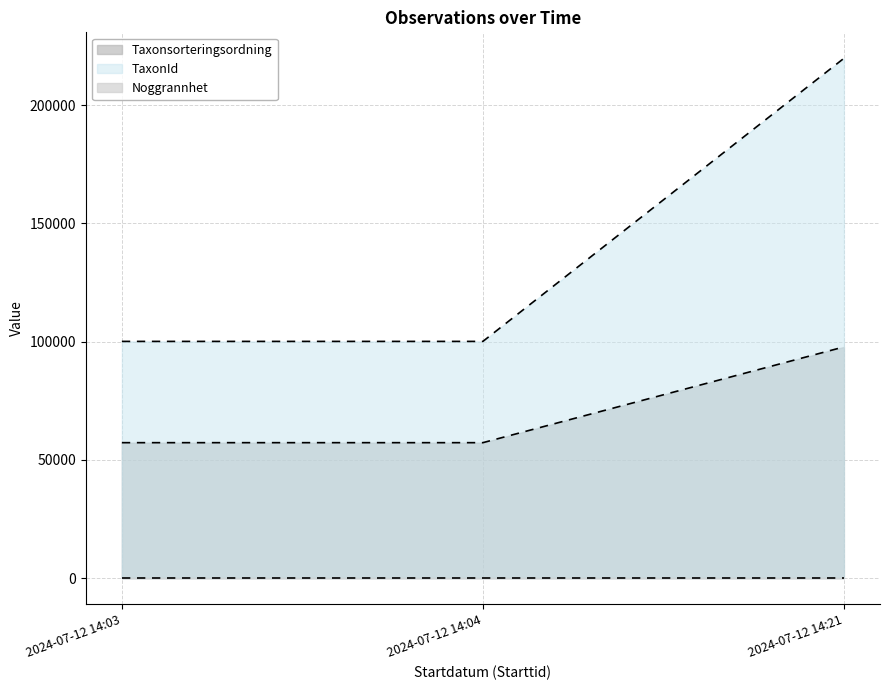

Which series has the widest spread of values?

TaxonId